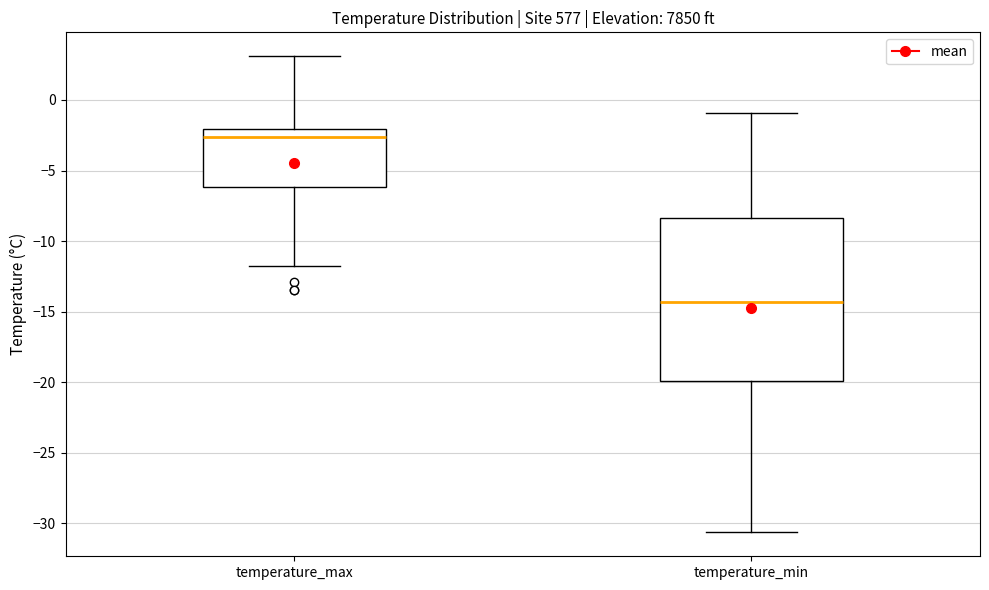

Reading left to right, transcribe this box plot: for each box, give where its median line is, the range the box spans, and where its two whiskers end, as read against the y-axis. The values are not printed on the chart, so give them approximately, as read against the axis.

temperature_max: median -2.5, box -6.0 to -2.0, whiskers -12.0 to 3.0
temperature_min: median -14.5, box -20.0 to -8.5, whiskers -30.5 to -1.0